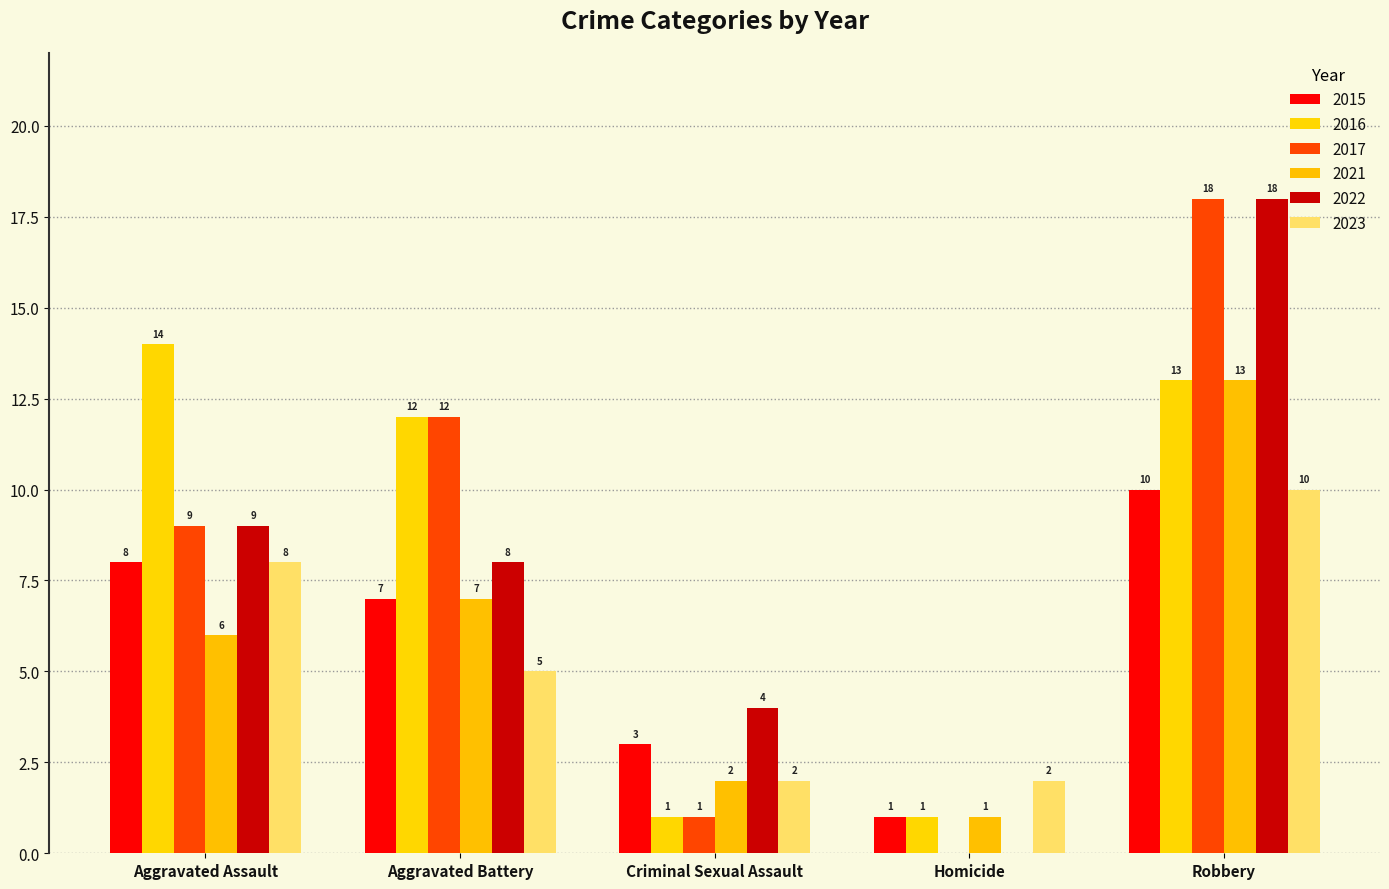

At which category is the sum across all series the highest?

Robbery